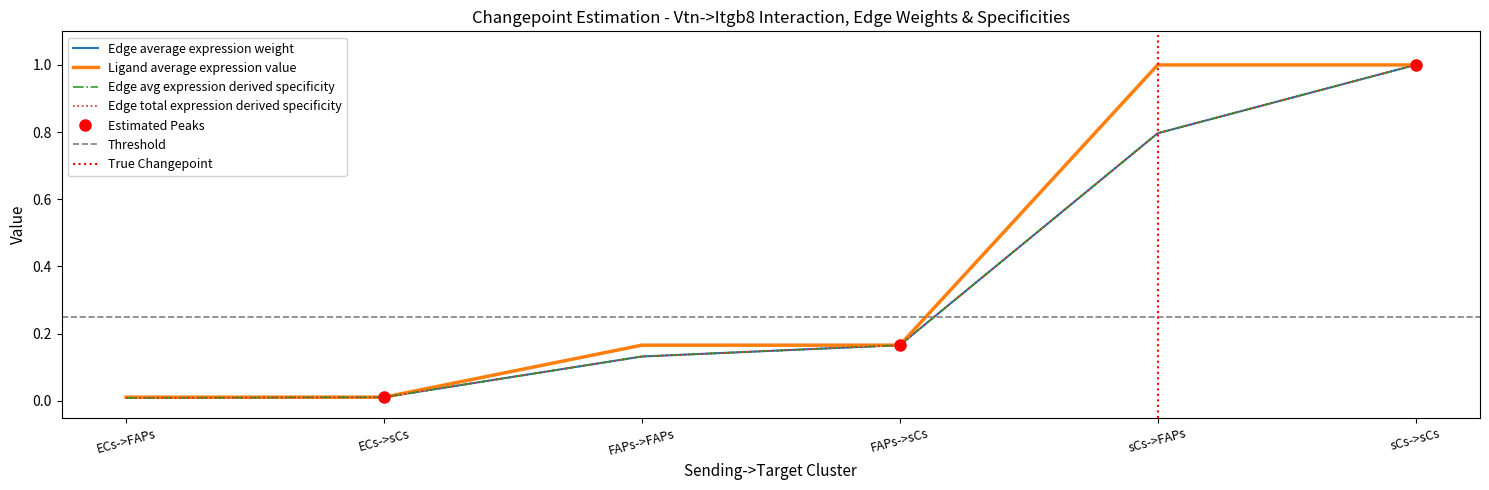

What is the difference between the maximum and second lowest values in the Edge total expression weight series?

1.0